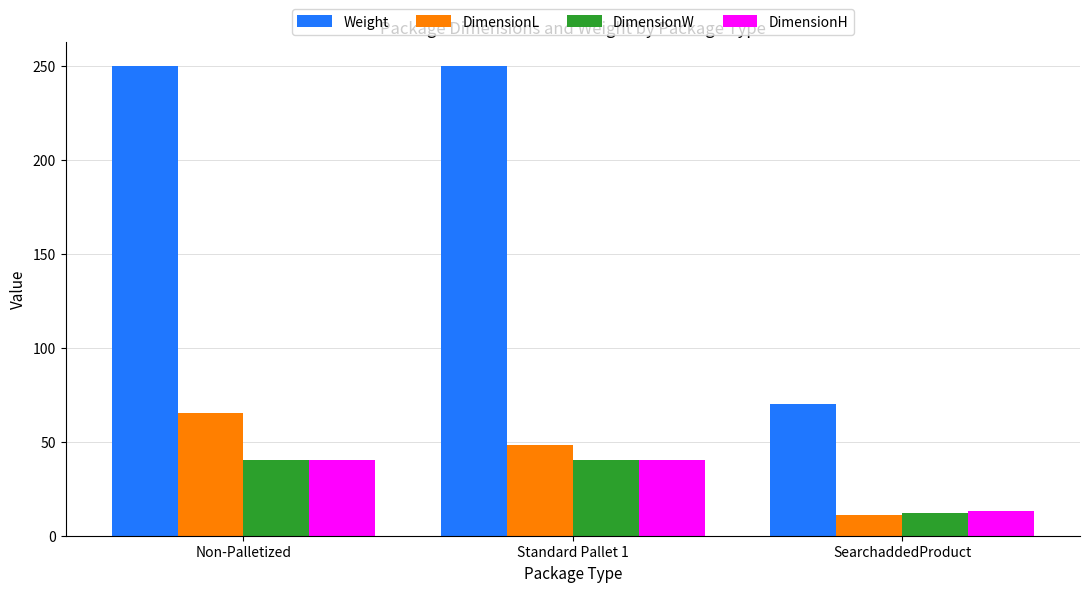

How many data points in Weight are less than 250?

1